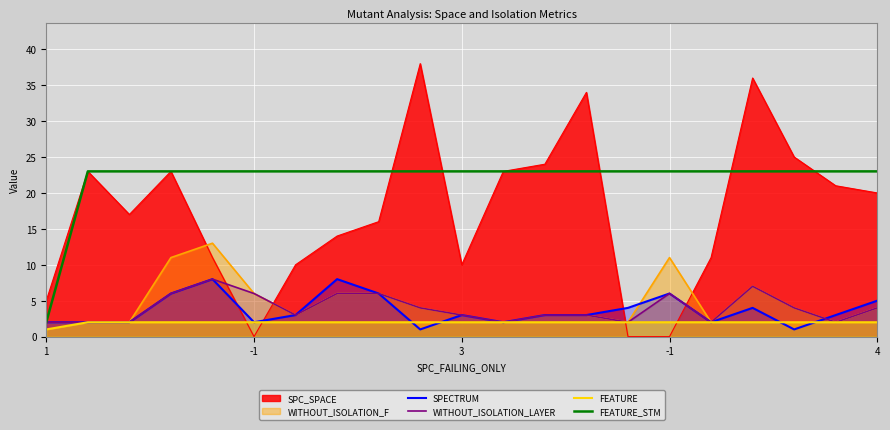

Count the number of data series in this chart.

6